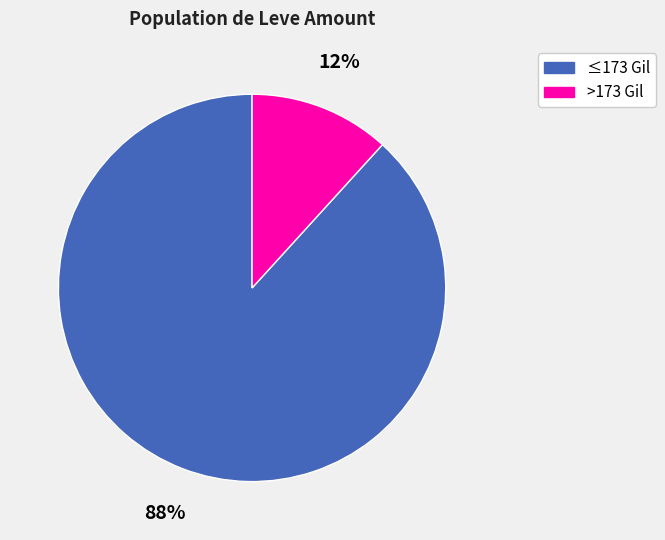

Combined, do ≤173 Gil and >173 Gil account for over 50%?

Yes